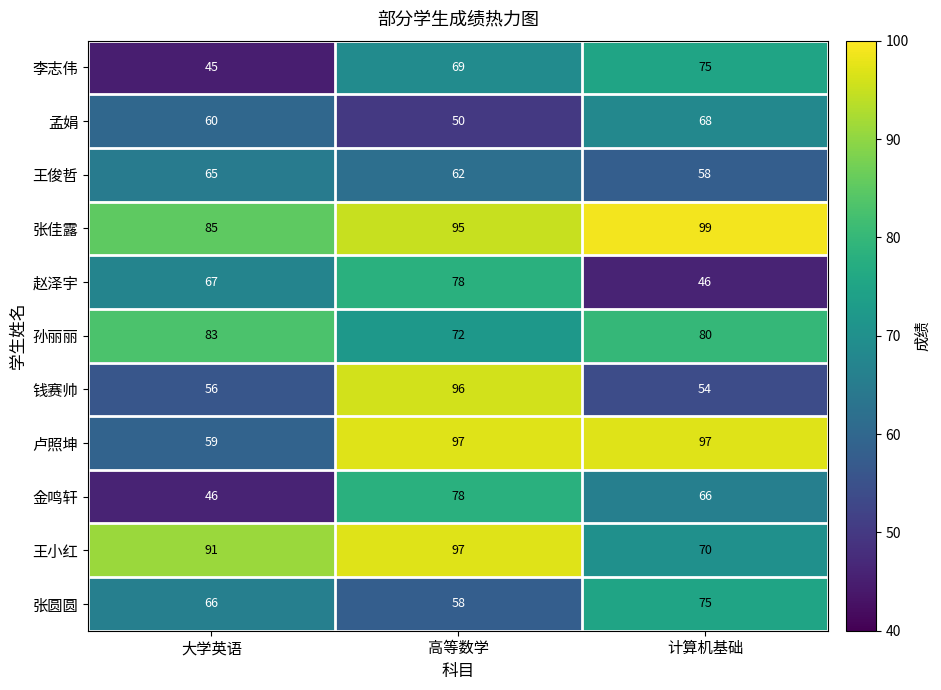

Where is 赵泽宇 nearest to the value 62?

大学英语